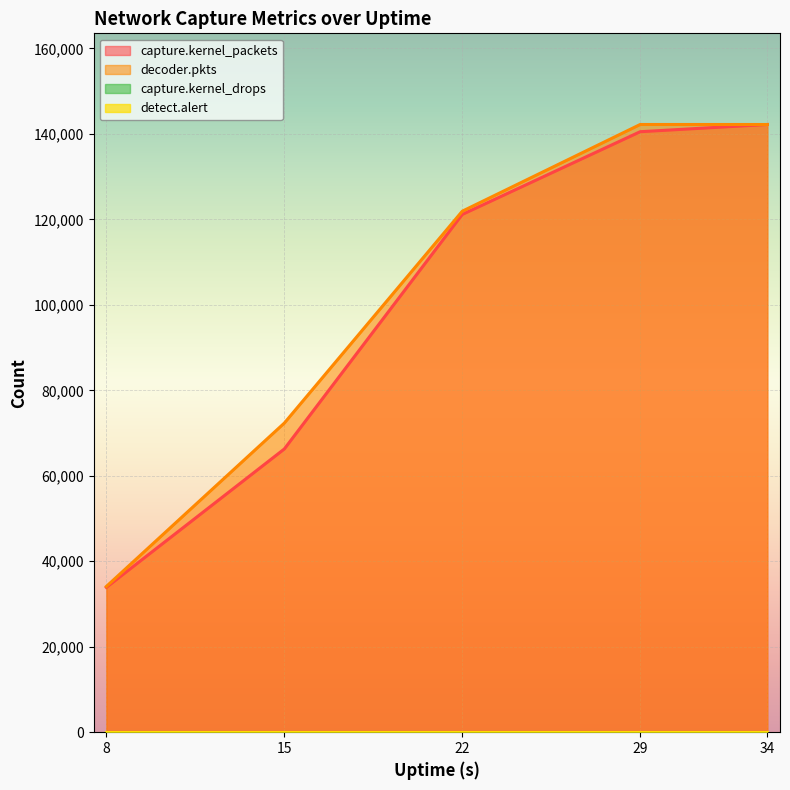

How many decoder.pkts values are between 72328 and 142202?

4